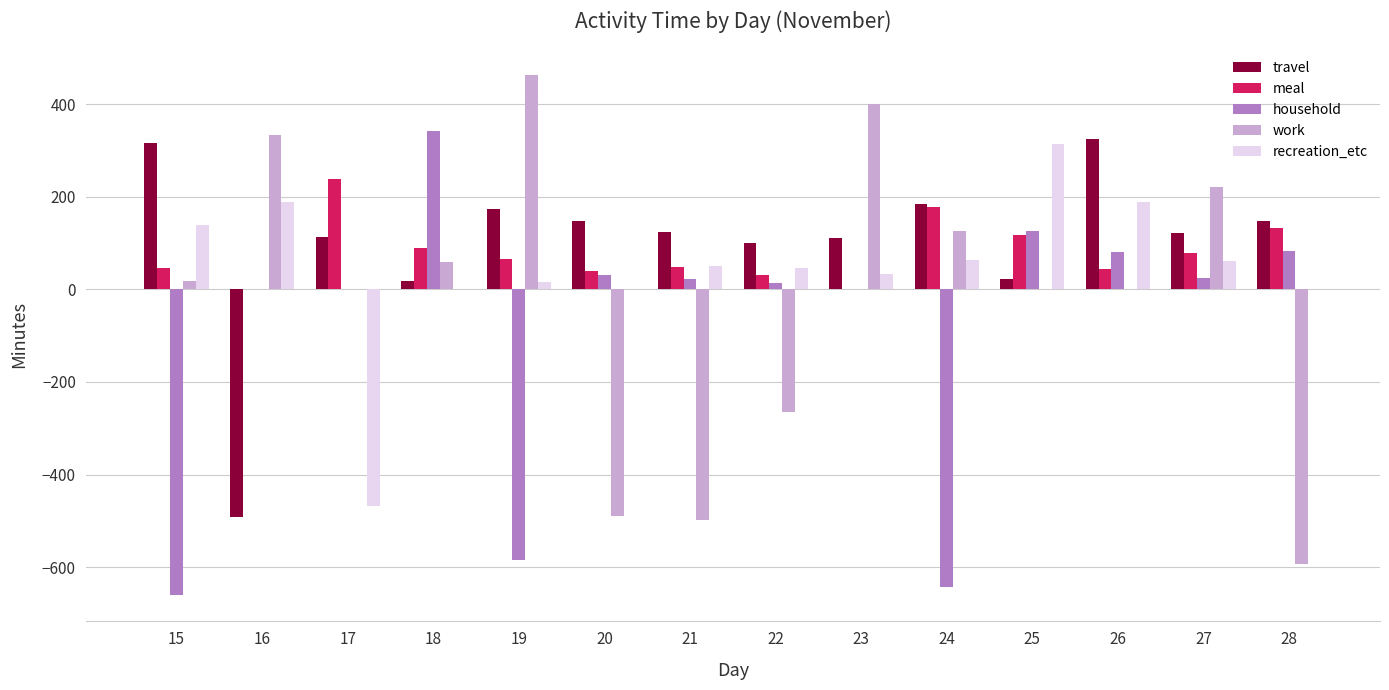

What is the highest value of the meal series?

239